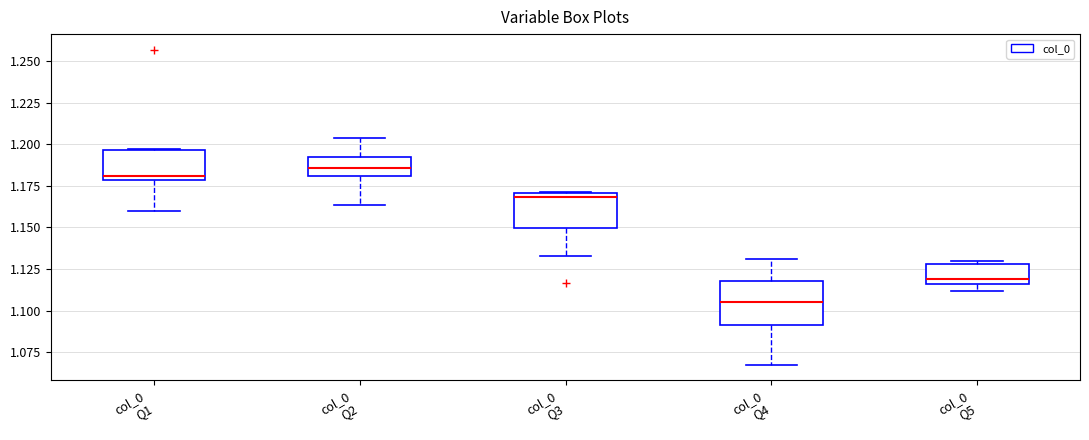

Which box is the tallest, from its lower edge to its upper edge?

col_0 Q4